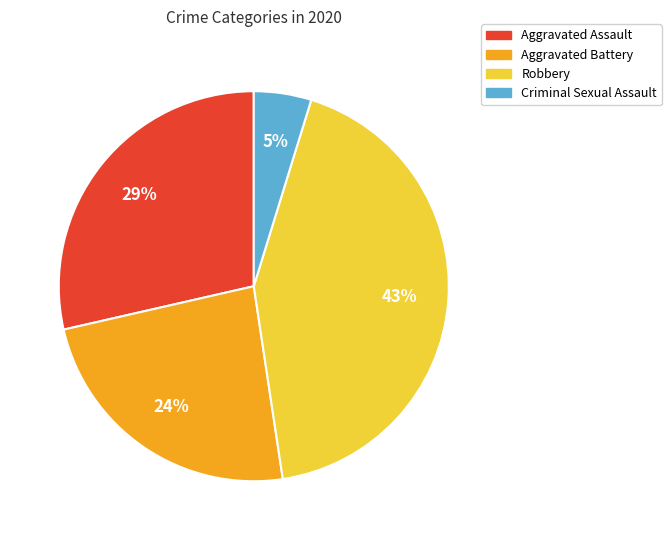

Which slice is the smallest?

Criminal Sexual Assault